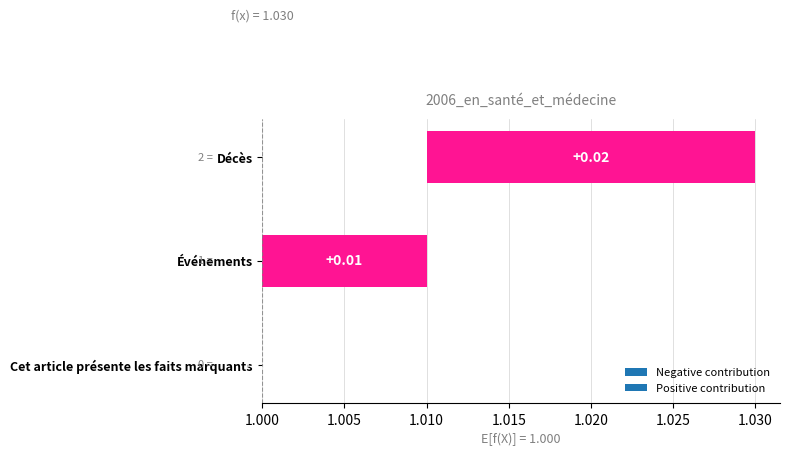

How many data points are above 0?

2